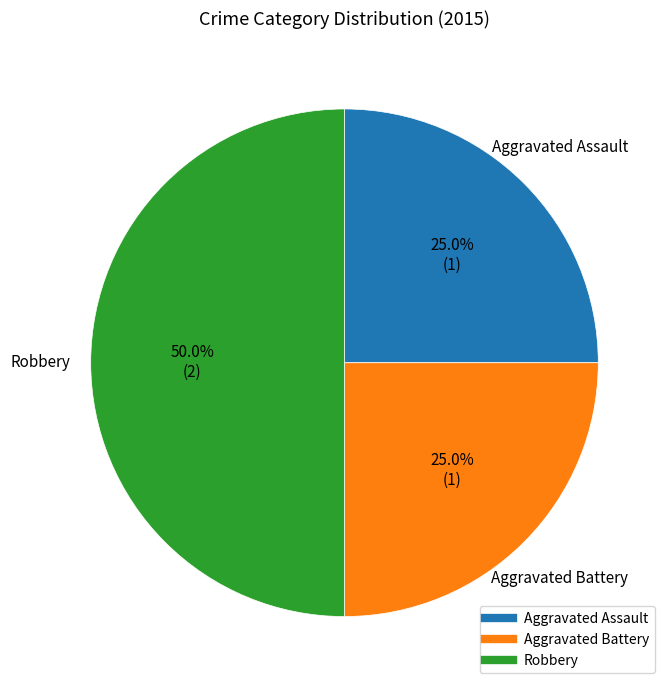

To the nearest percent, what percentage of the pie is Aggravated Battery?

25%